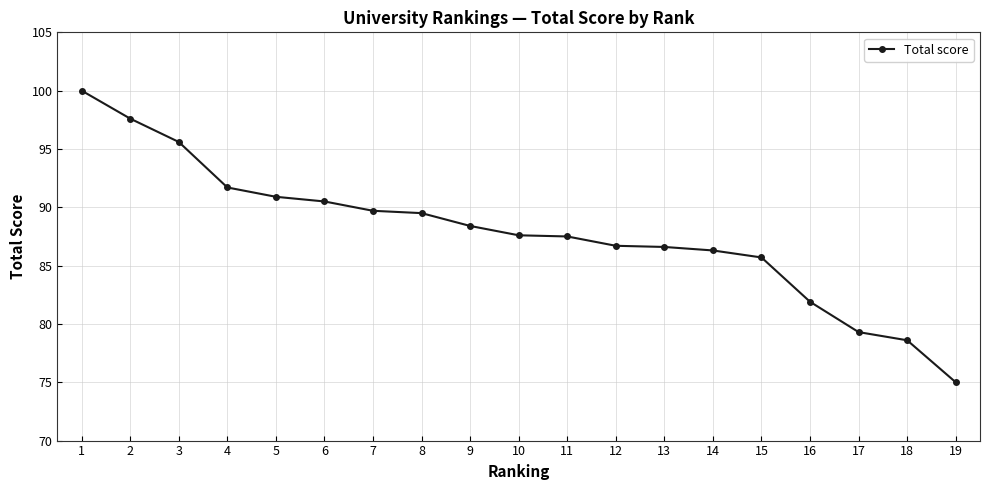

At which category does the chart reach its peak across all series?

1